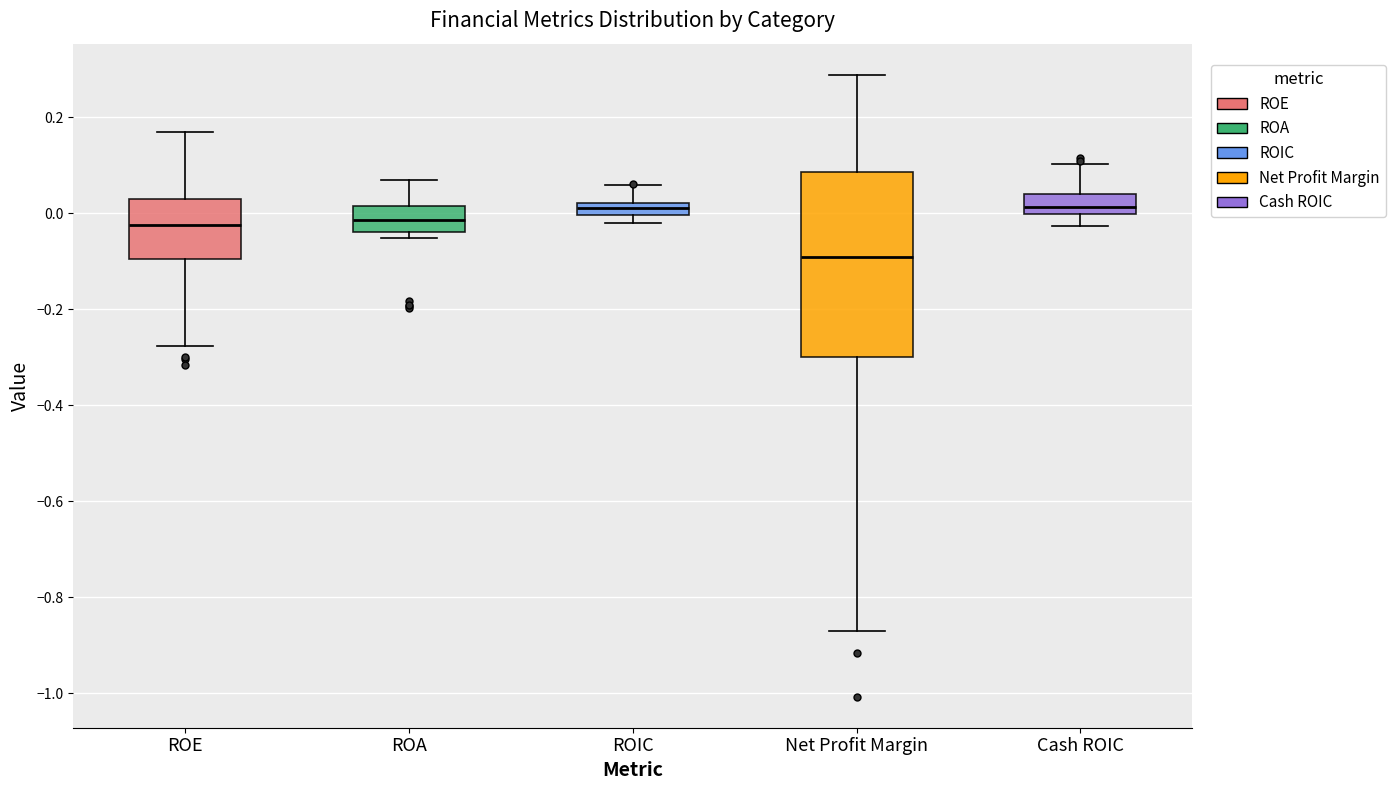

Comparing the boxes themselves (not the whiskers), which one is the tallest?

Net Profit Margin